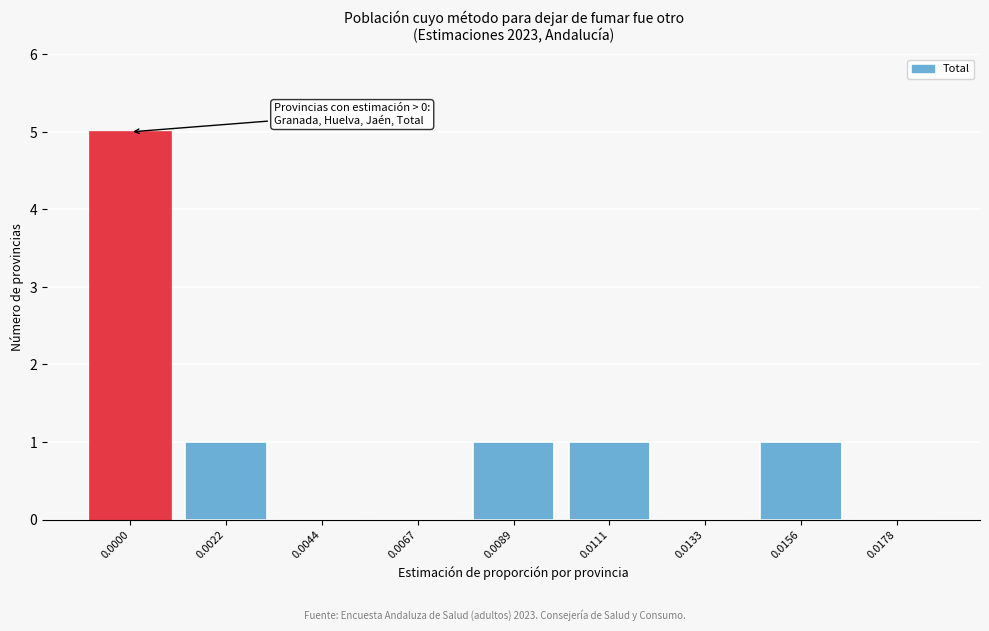

Reading left to right, what are all the values shown in this chart?

0.0000=5	0.0022=1	0.0044=0	0.0067=0	0.0089=1	0.0111=1	0.0133=0	0.0156=1	0.0178=0